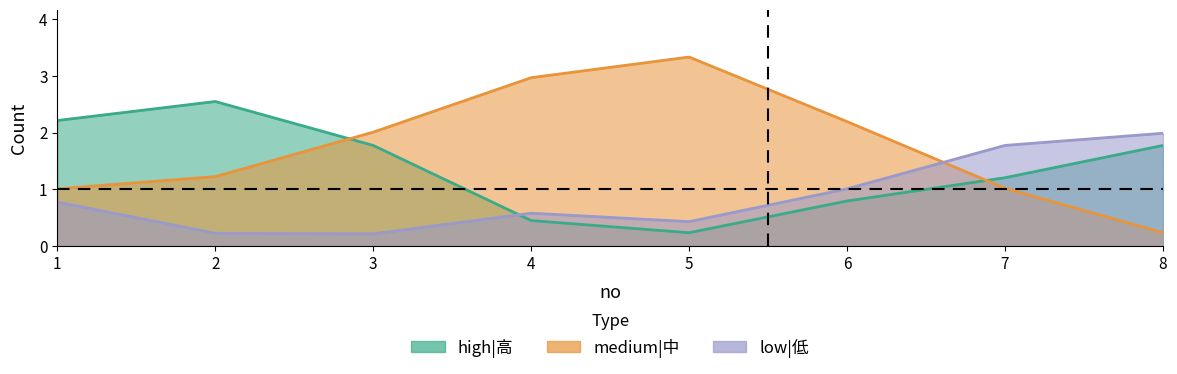

At how many categories does at least one series exceed 0?

8